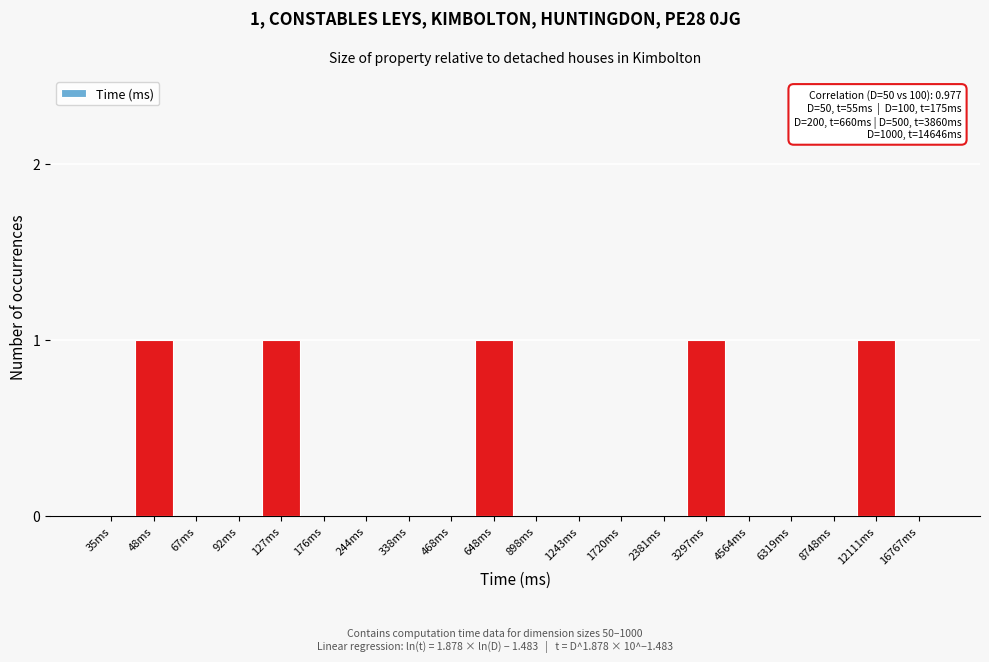

Reading right to left, transcribe all the data shown in this chart.

16767ms=0	12111ms=1	8748ms=0	6319ms=0	4564ms=0	3297ms=1	2381ms=0	1720ms=0	1243ms=0	898ms=0	648ms=1	468ms=0	338ms=0	244ms=0	176ms=0	127ms=1	92ms=0	67ms=0	48ms=1	35ms=0